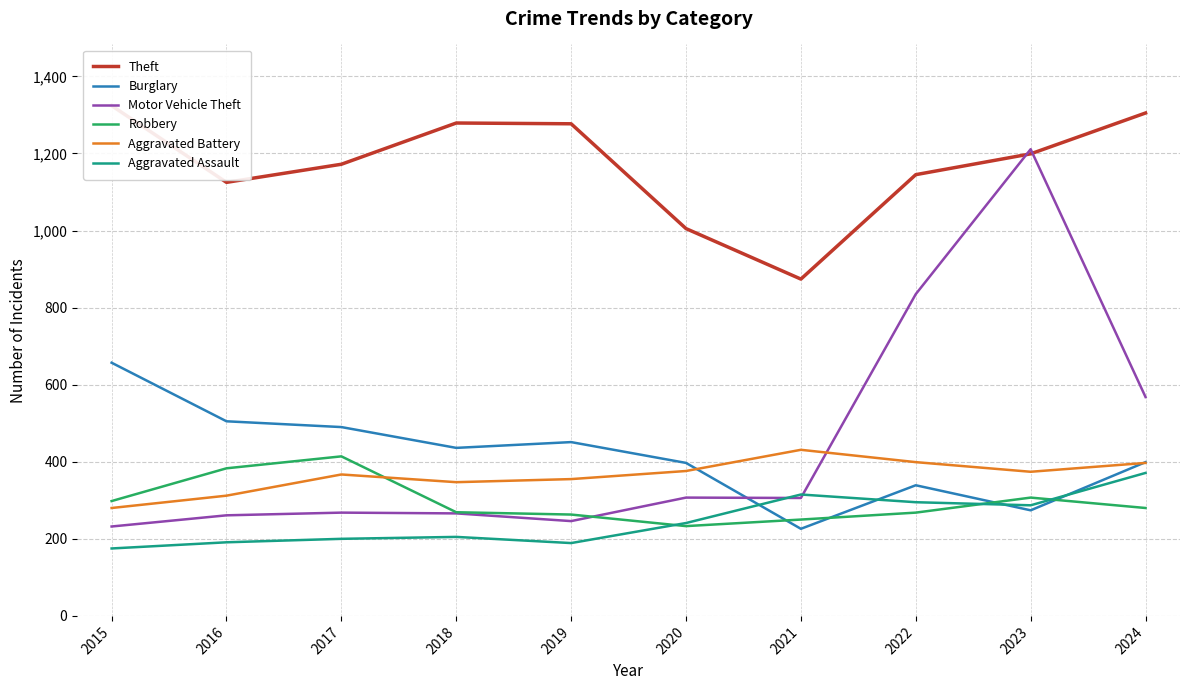

What is the total value across all series at 2024?

3320